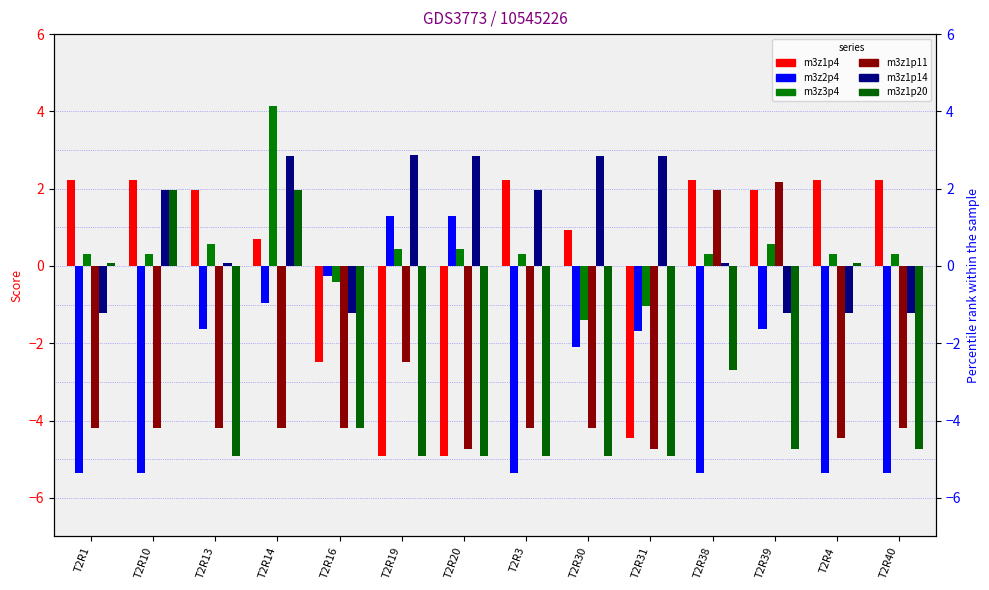

Between T2R38 and T2R3, which is larger?

T2R38